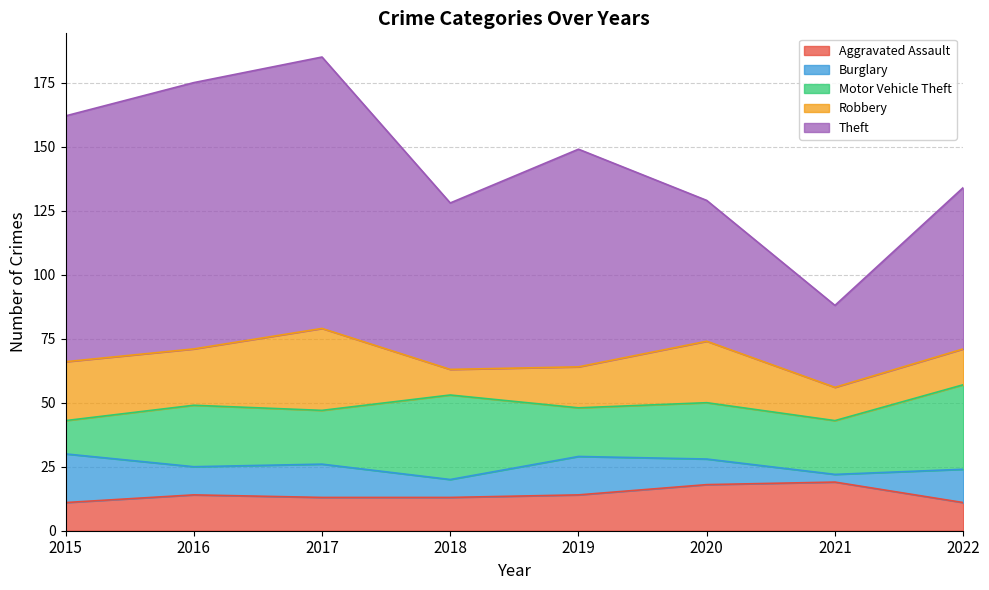

True or false: Burglary and Theft cross at least once.

False